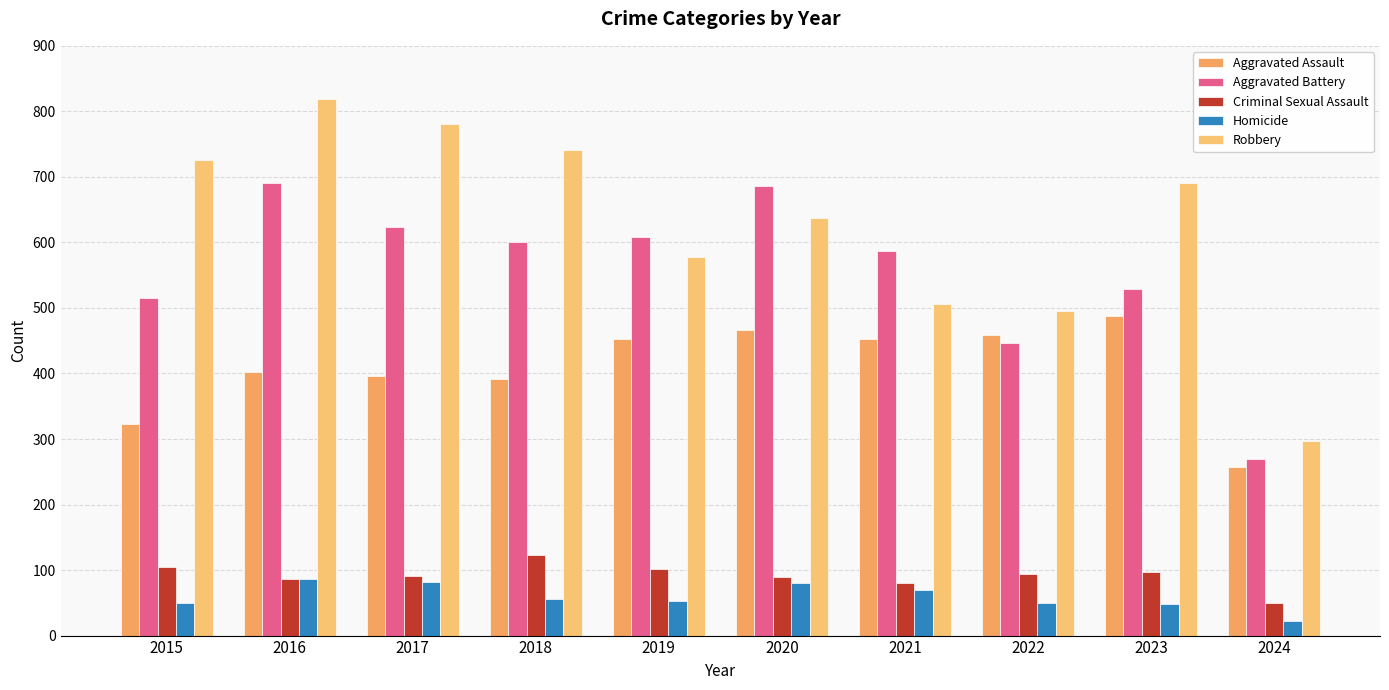

Are the bars grouped side by side (vs. stacked)?

Yes